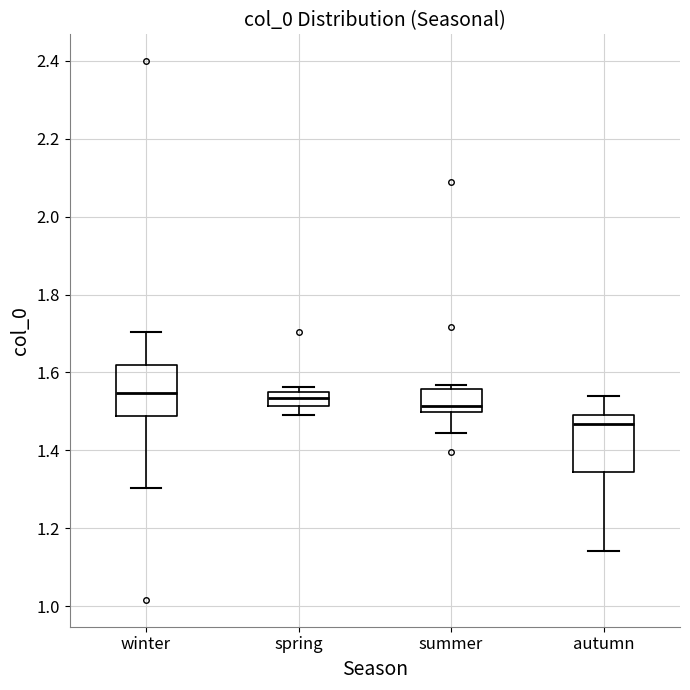

Reading left to right, transcribe this box plot: for each box, give where its median line is, the range the box spans, and where its two whiskers end, as read against the y-axis. The values are not printed on the chart, so give them approximately, as read against the axis.

winter: median 1.54, box 1.48 to 1.62, whiskers 1.30 to 1.70
spring: median 1.54 (inside the box), box 1.52 to 1.54, whiskers 1.50 to 1.56
summer: median 1.52, box 1.50 to 1.56, whiskers 1.44 to 1.56 (just above the box's upper edge)
autumn: median 1.46, box 1.34 to 1.50, whiskers 1.14 to 1.54